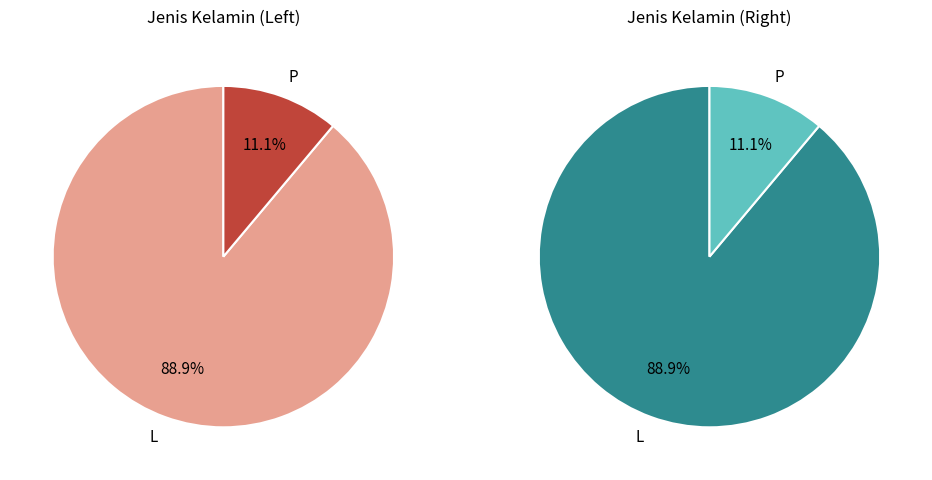

What percentage is the L slice, to the nearest percent?

89%